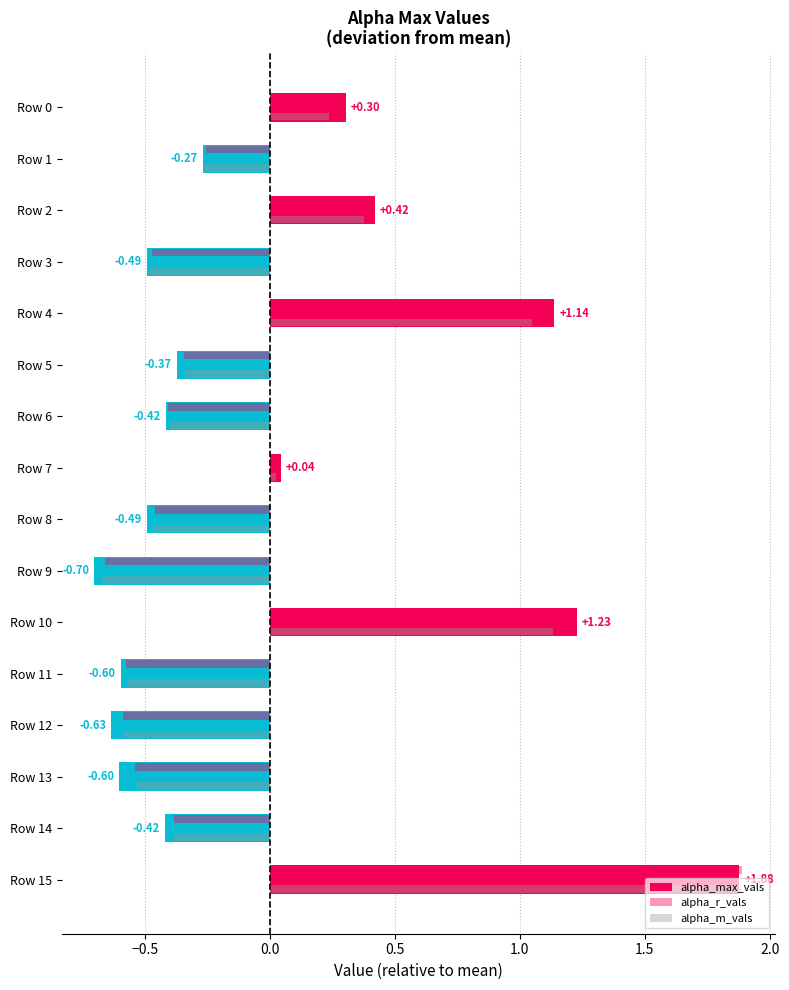

How many data points in alpha_max_vals are less than 0?

10